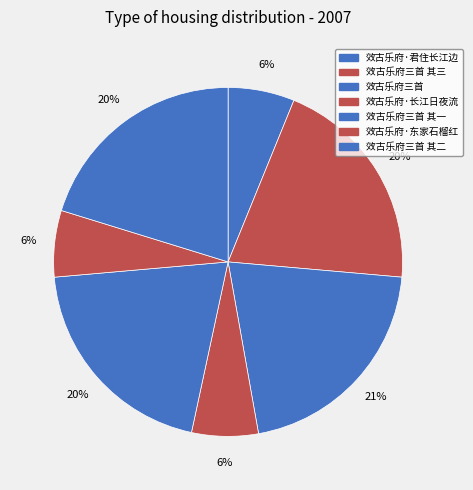

How many segments does this pie chart have?

7